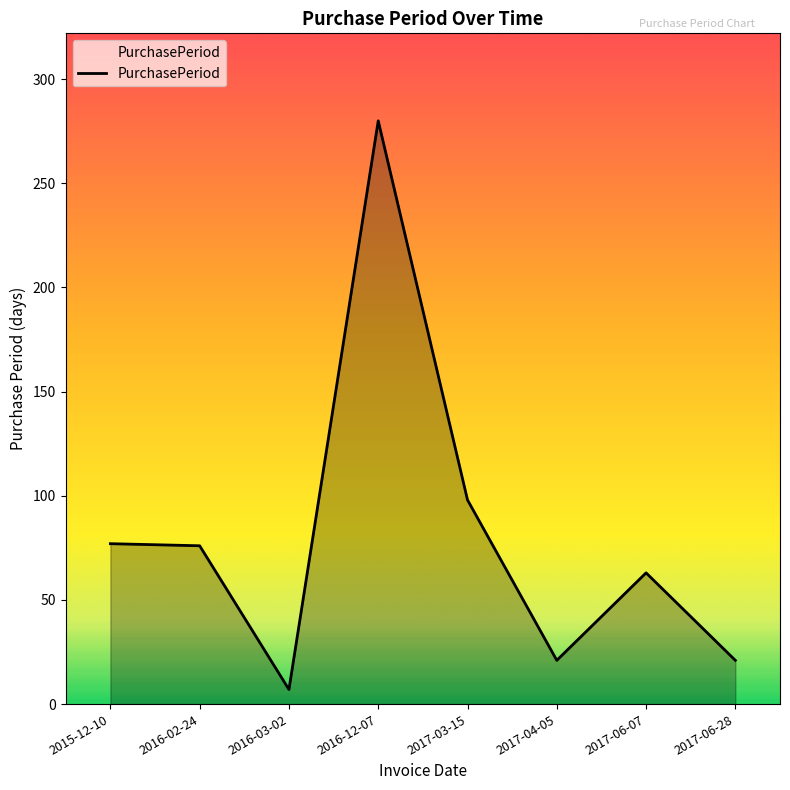

At which category does the data reach its first local valley?

2016-03-02